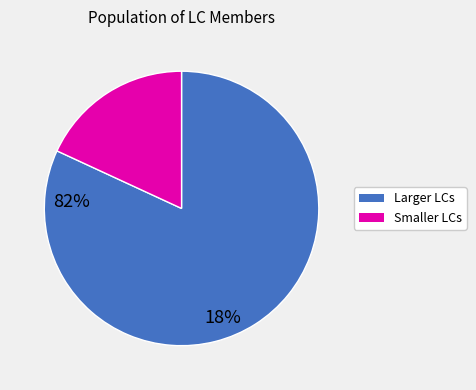

Is there any slice that represents more than half of the pie?

Yes